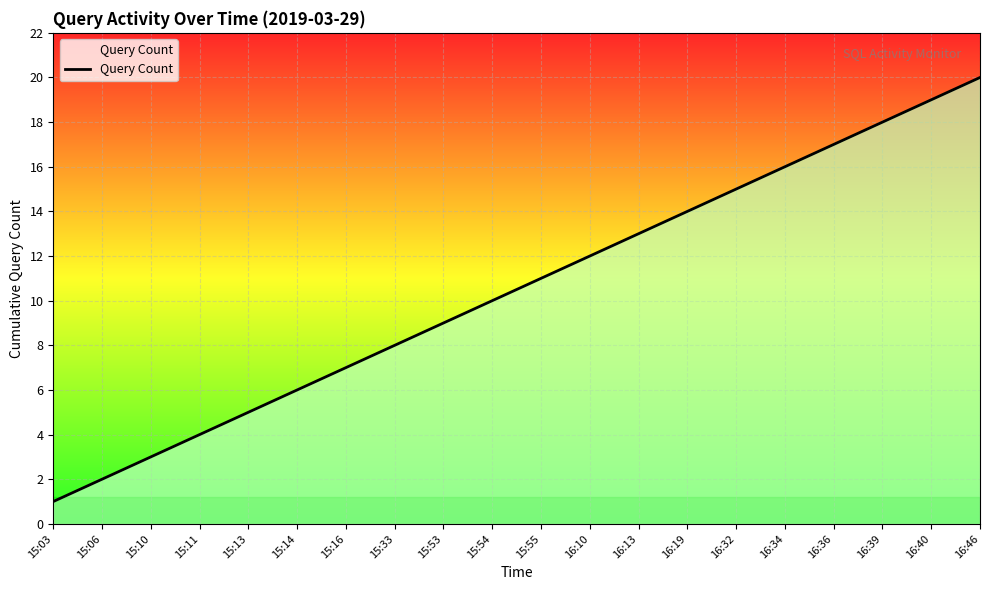

The chart shows a value of 1 at 15:10. True or false?

False